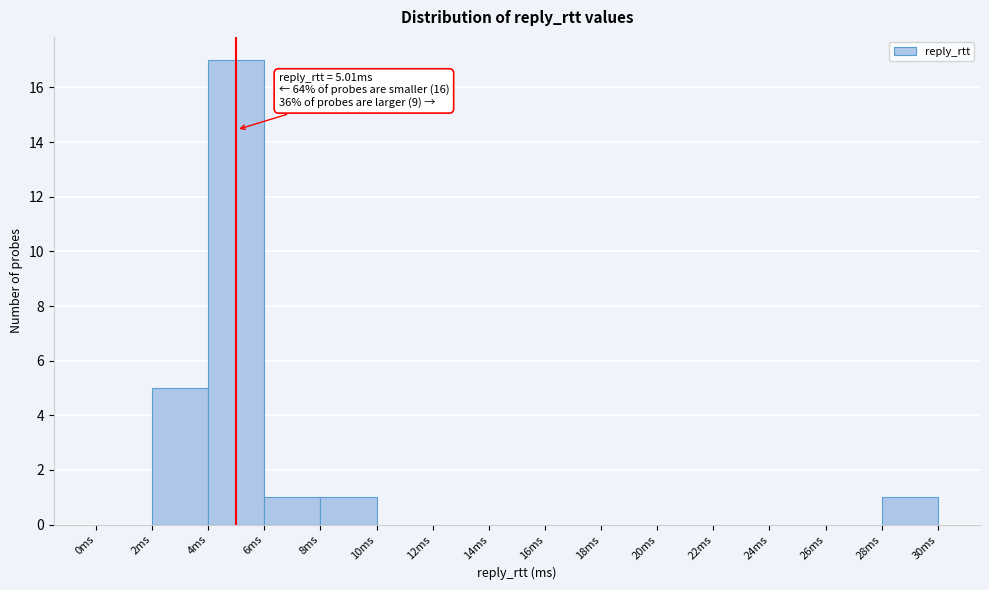

Over which range of the x-axis is the bar tallest?

4 to 6